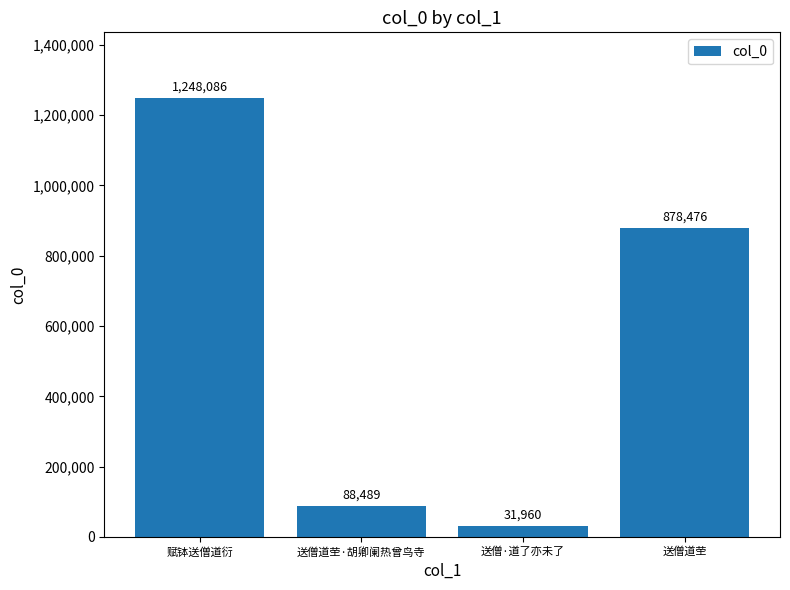

What is the value of the 3rd bar from the left?

31960